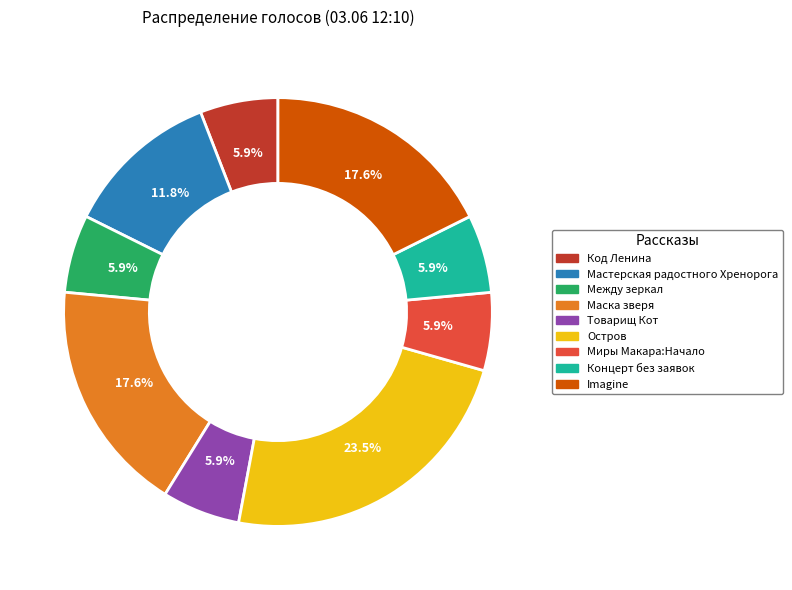

To the nearest percent, what percentage of the pie is Мастерская радостного Хренорога?

12%